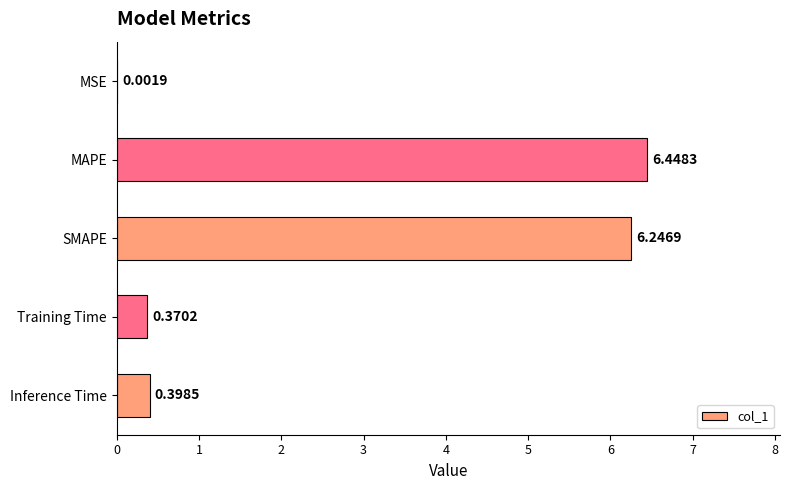

Which has a higher value, Training Time or MAPE?

MAPE